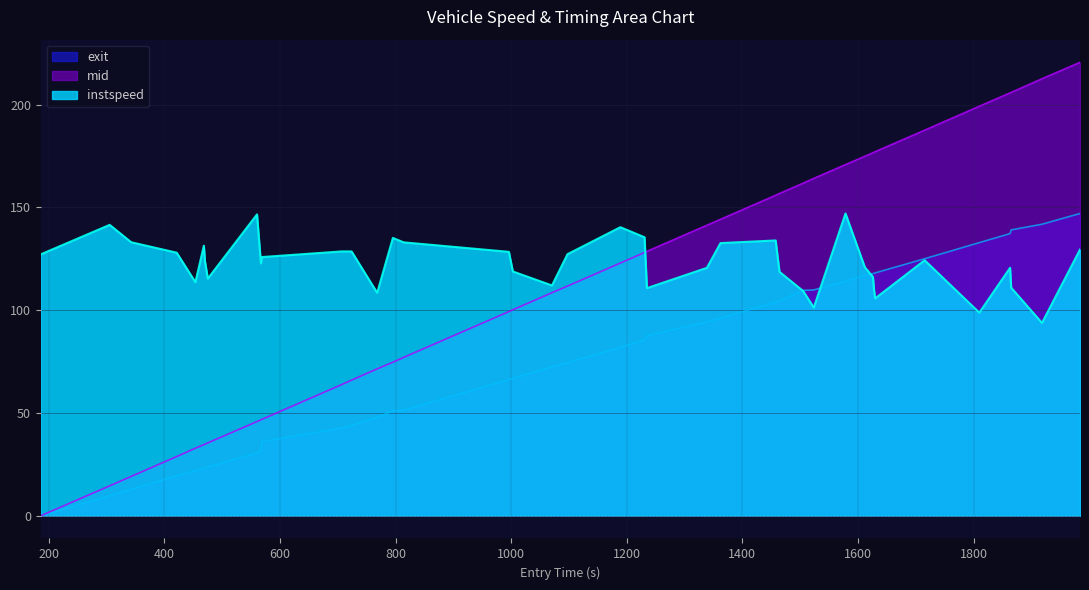

What is the value of the mid point at the 36th from the left?

199.2